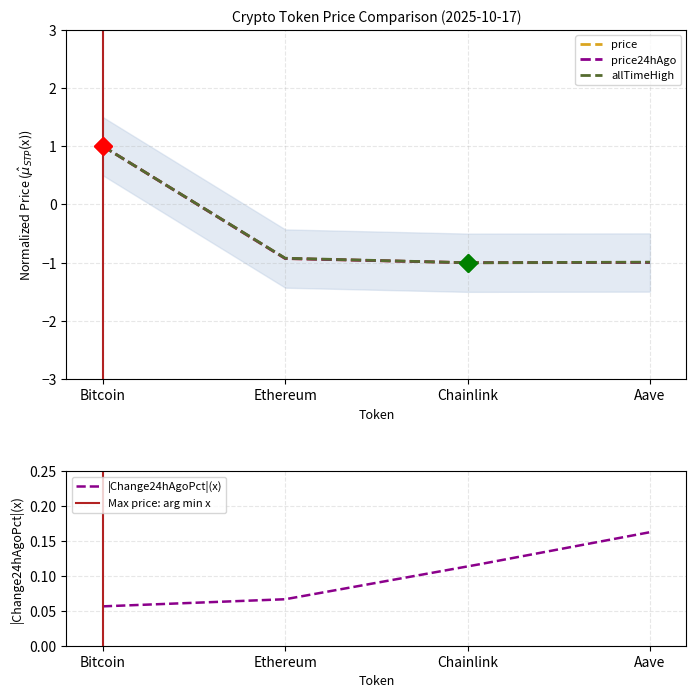

Is the value of price24hAgo at Ethereum greater than the value of price at Ethereum?

Yes